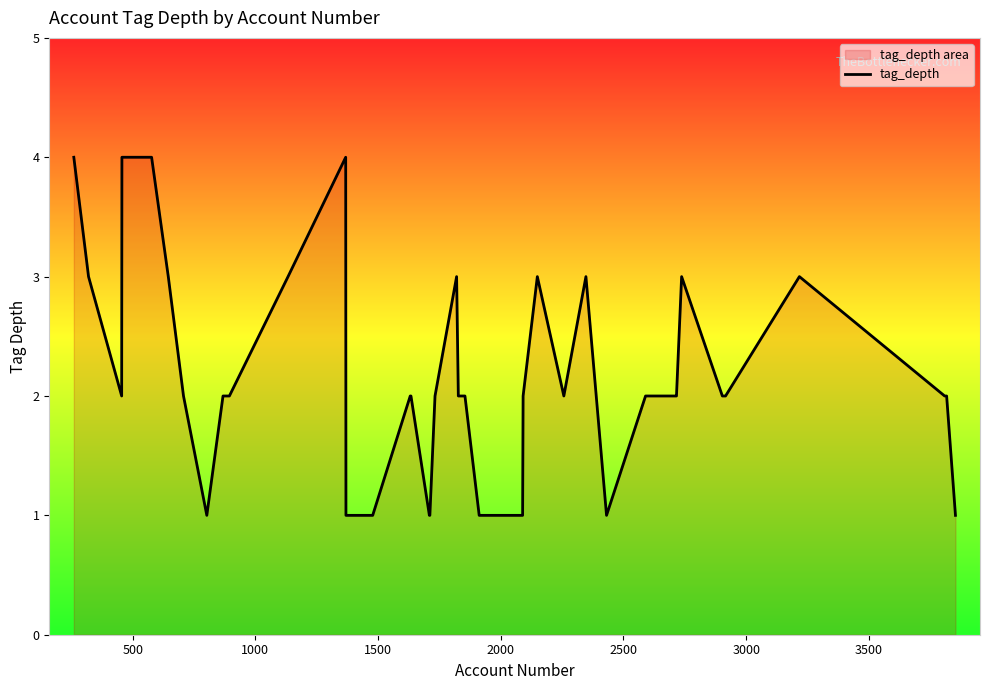

How many values are below 2?

9